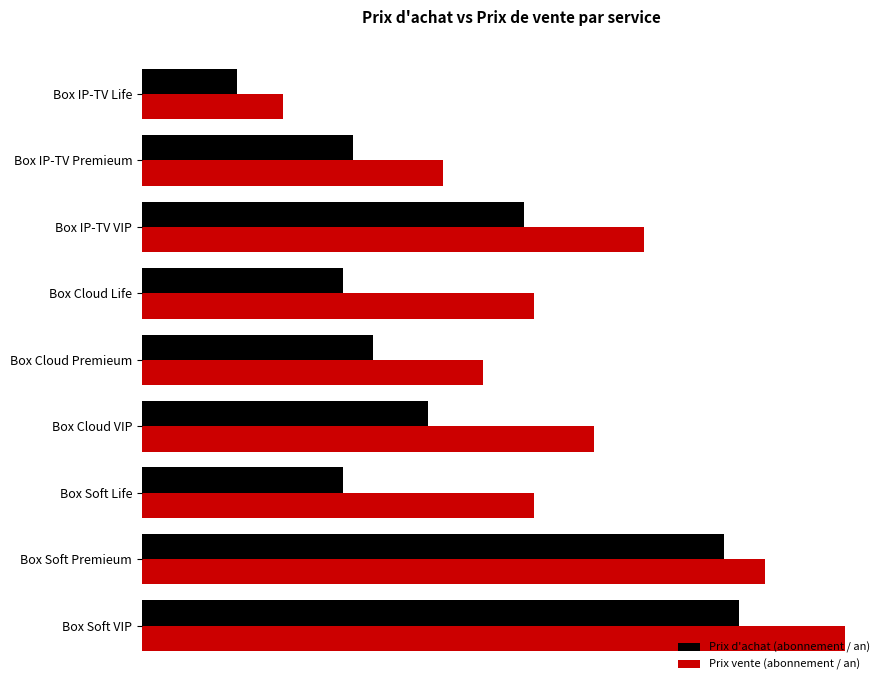

Reading left to right, extract all data points from this chart.

Prix d'achat (abonnement / an): 950	2100	3800	2000	2300	2850	2000	5800	5950
Prix vente (abonnement / an): 1400	3000	5000	3900	3400	4500	3900	6200	7000